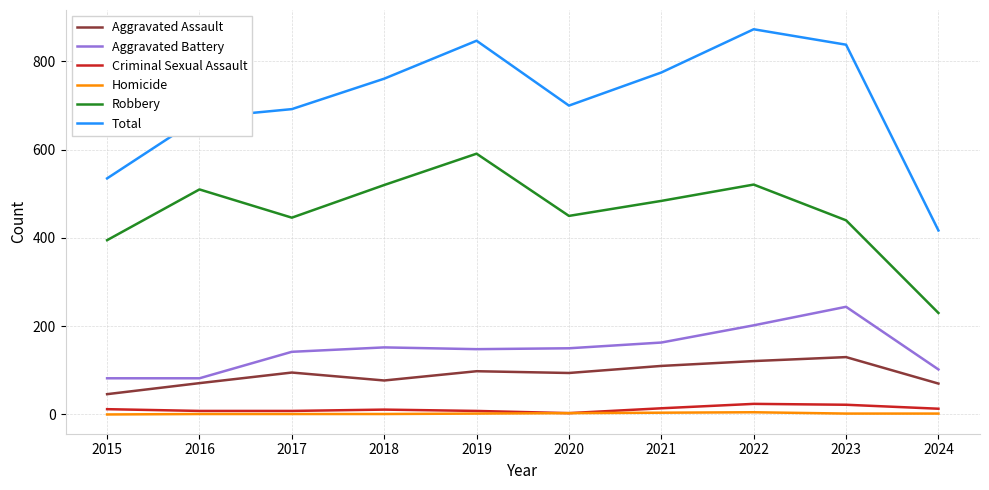

How many distinct data groups are displayed?

6